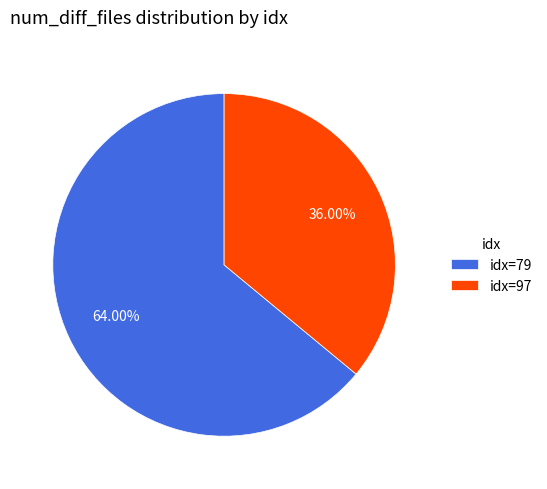

Rank the categories by value from highest to lowest.

idx=79, idx=97